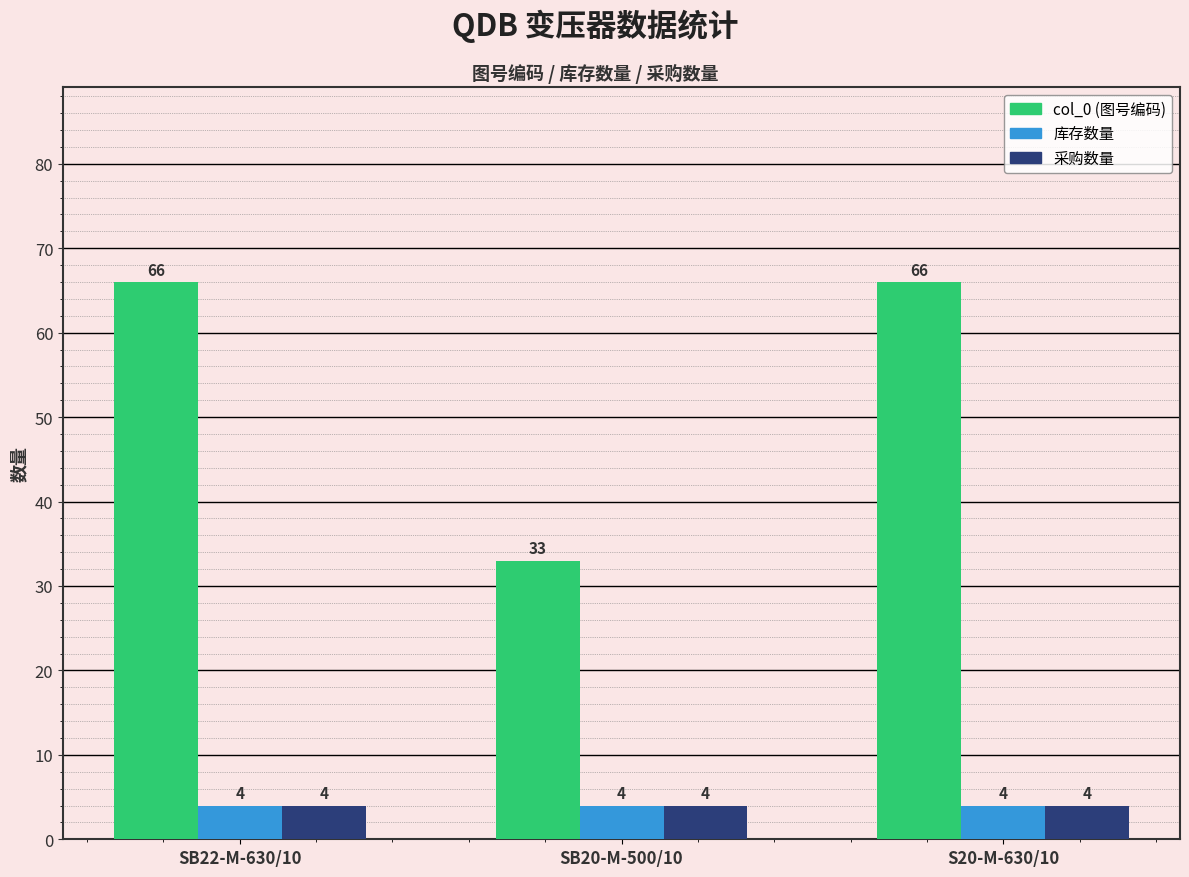

What is the total value across all series at SB22-M-630/10?

74